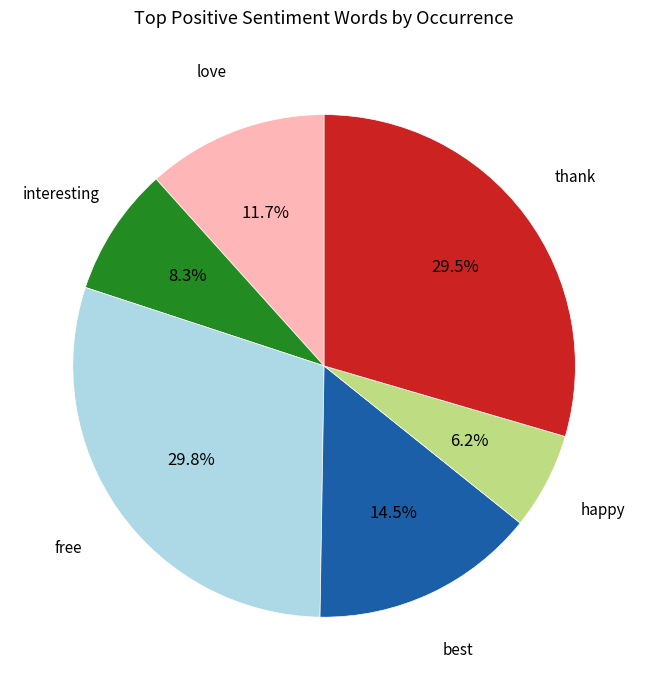

Is there a majority slice in this chart?

No